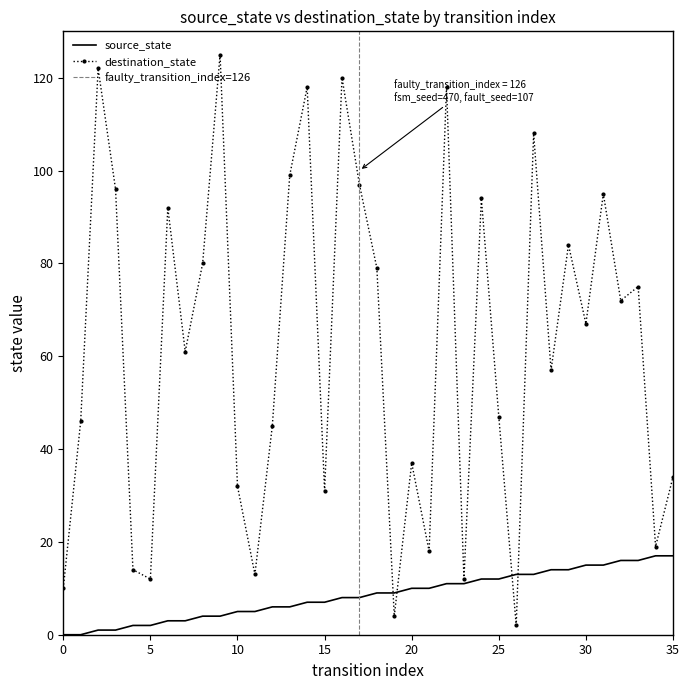

Where does the destination_state series first go above 67?

2